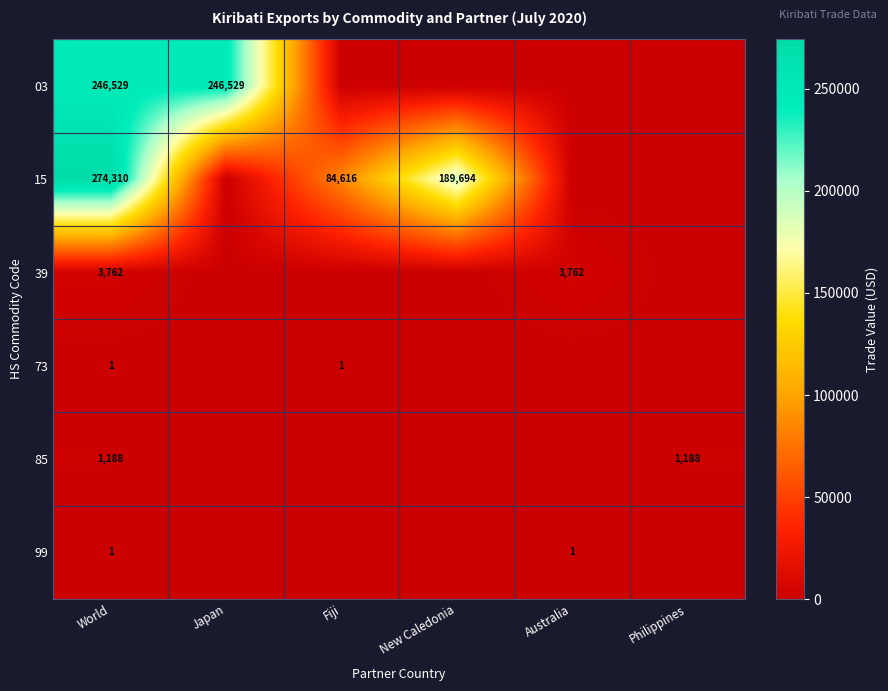

Count the number of categories in the chart.

6